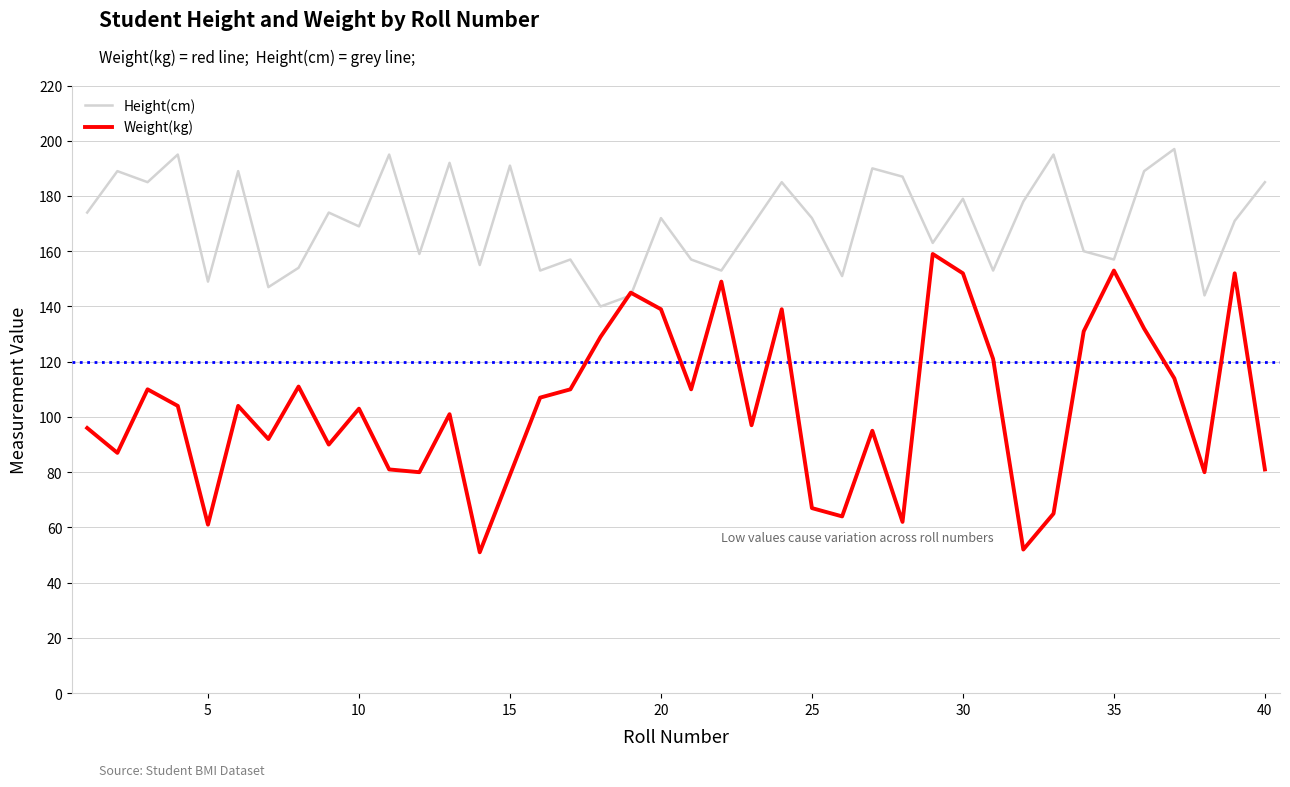

List the series in order of their overall mean, highest first.

Height(cm), Weight(kg)